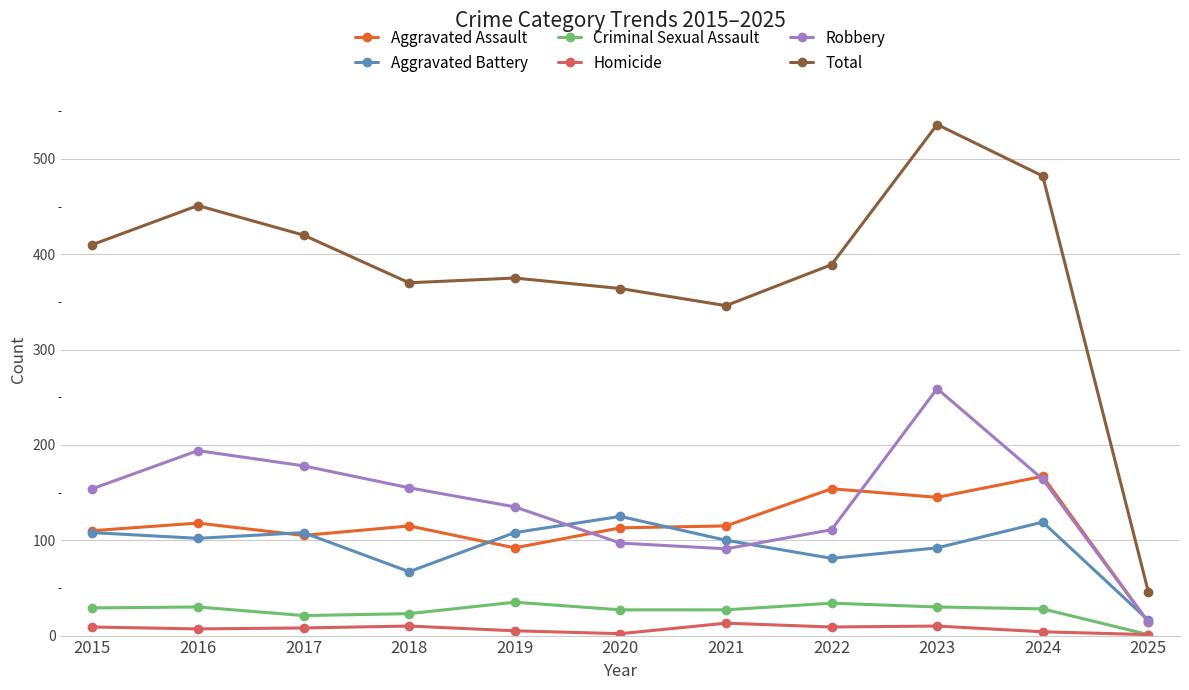

At which category does Total reach its first local peak?

2016